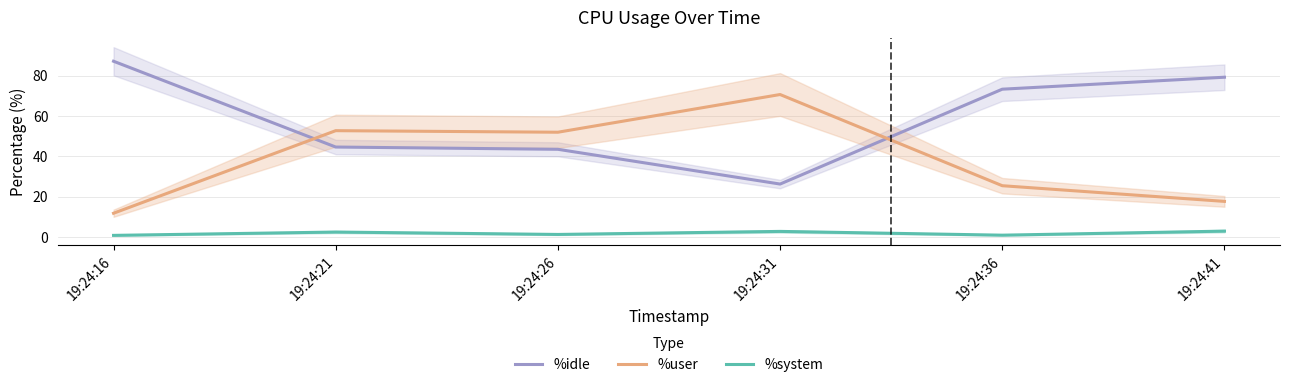

Rank the series by their maximum value, from highest to lowest.

%idle, %user, %system